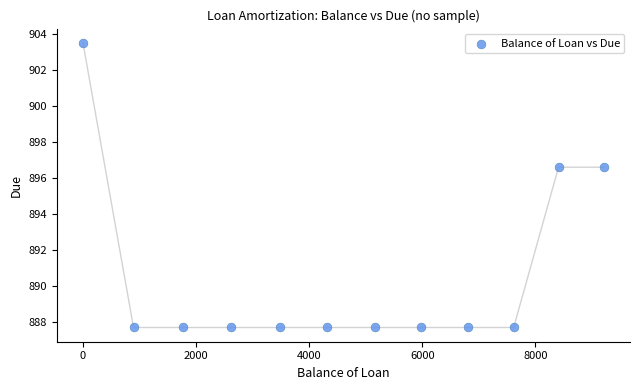

What is the range of Y values (max minus min)?

15.8